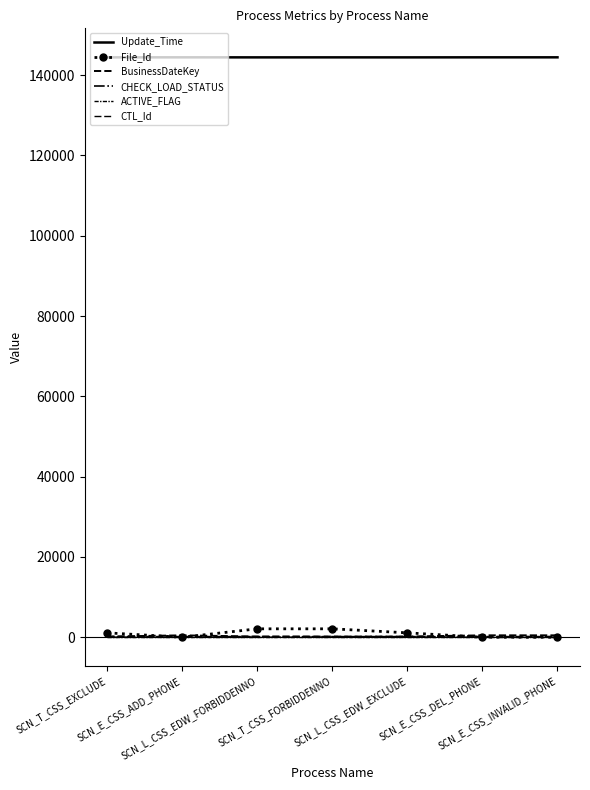

Count the number of data series in this chart.

6